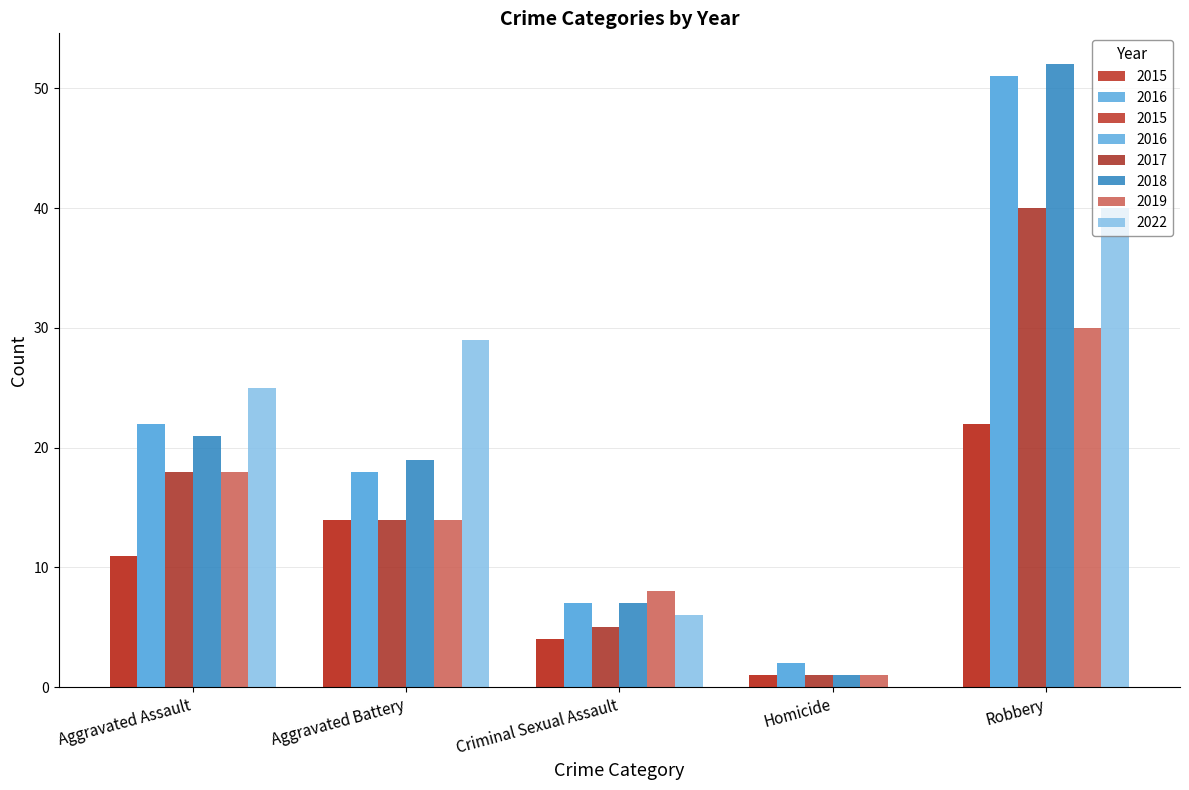

True or false: 2019 has a value of 1 at Homicide.

True